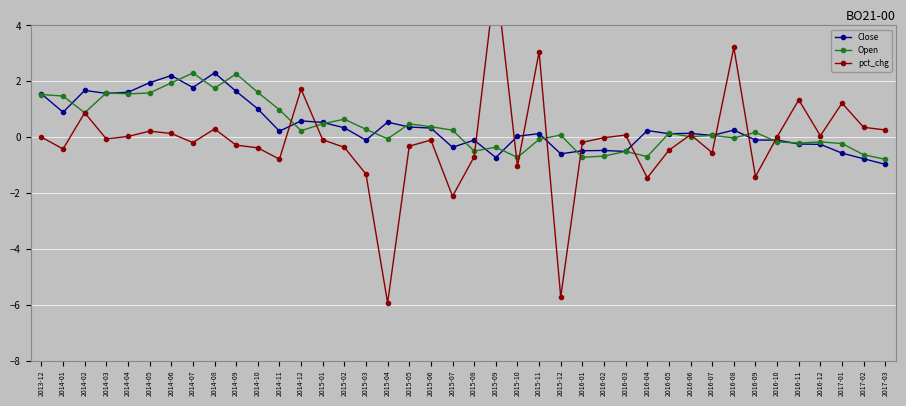

What is the sum of the Open values at 2016-01 and 2016-09?

-0.6